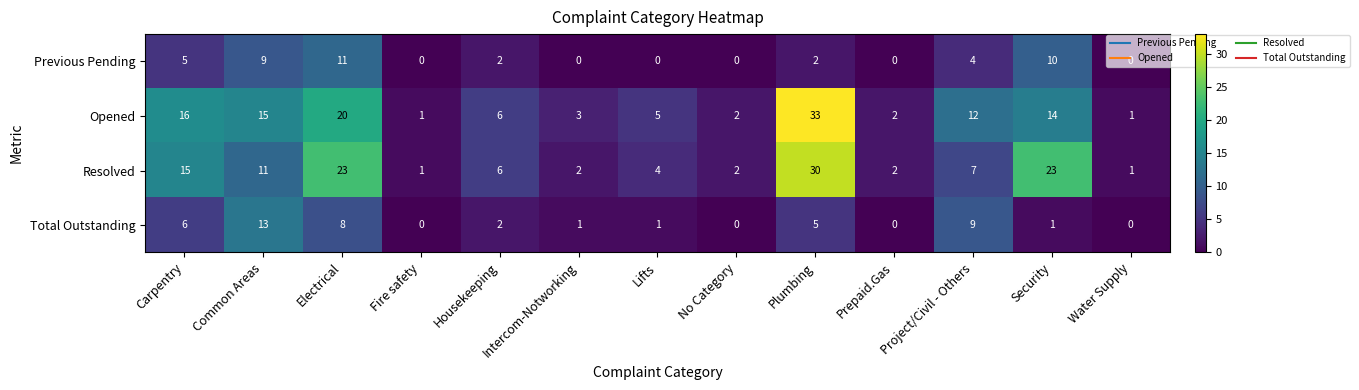

Rank the series by their maximum value, from highest to lowest.

Opened, Resolved, Total Outstanding, Previous Pending